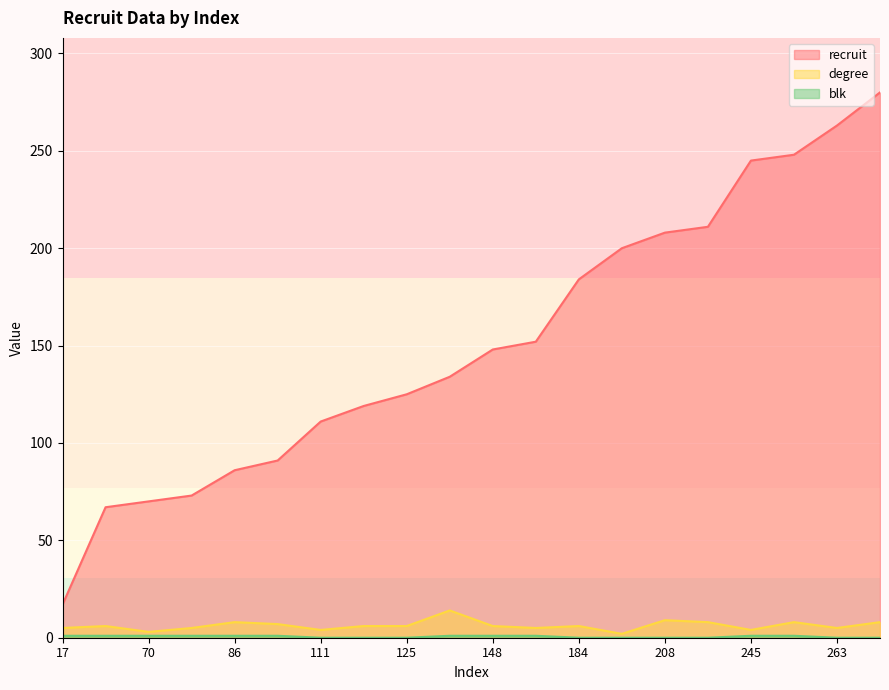

Count the number of data series in this chart.

3